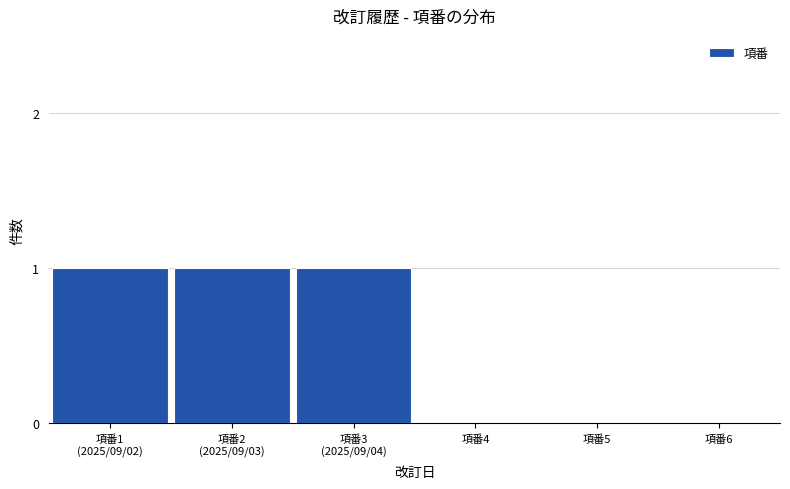

Is it true that the value at 項番4 is 0?

True